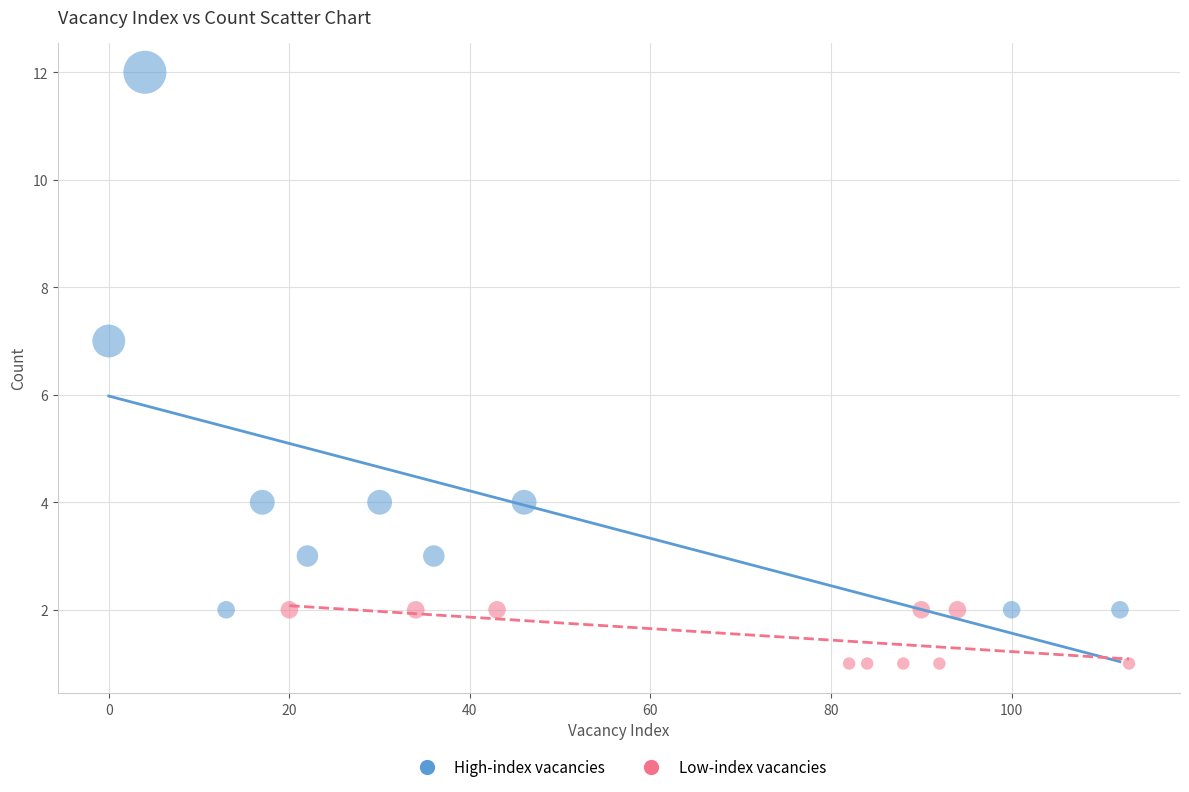

Which series has the widest spread of Y values?

High-index vacancies